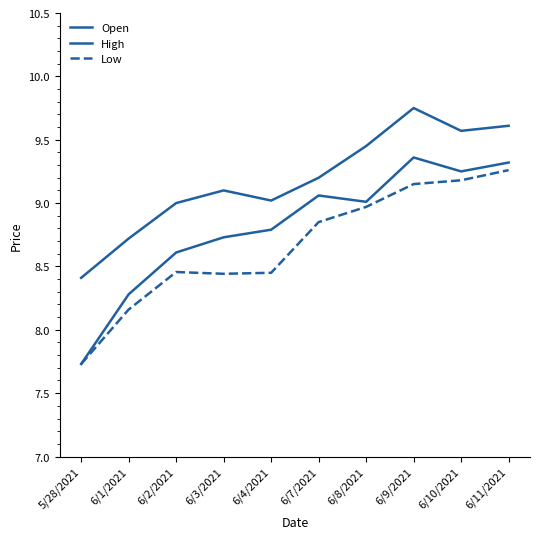

Does the chart have visible grid lines?

No